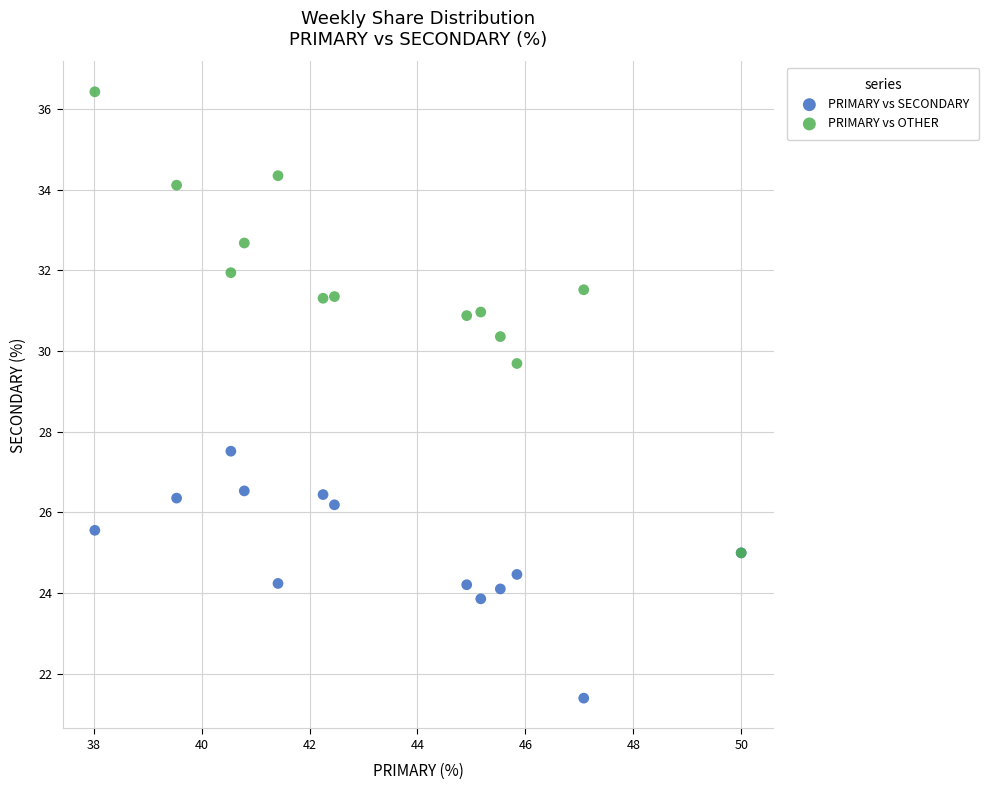

Across all series, what Y value is closest to 28?

27.5